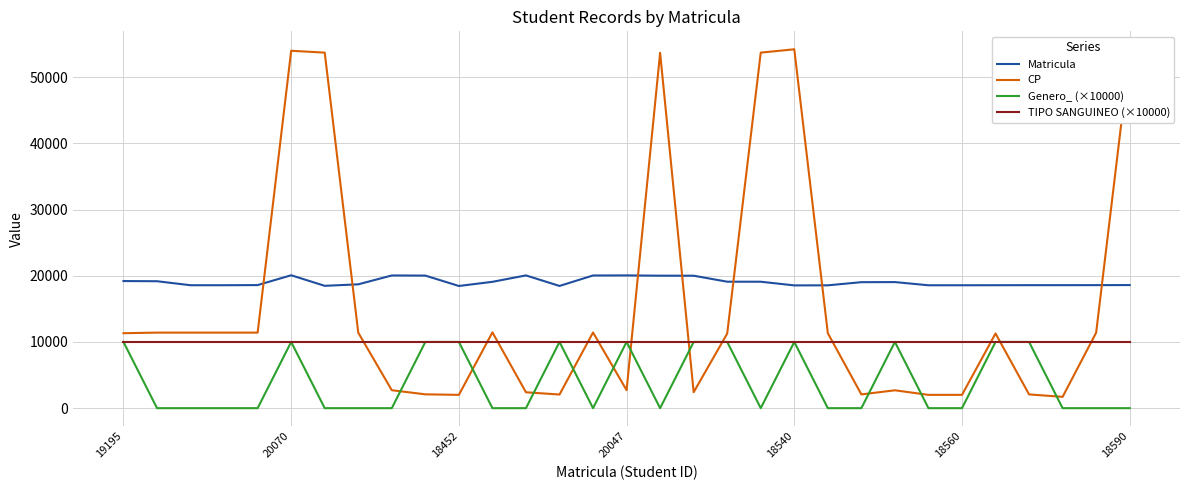

True or false: Genero_ (×10000) and Matricula cross at least once.

False